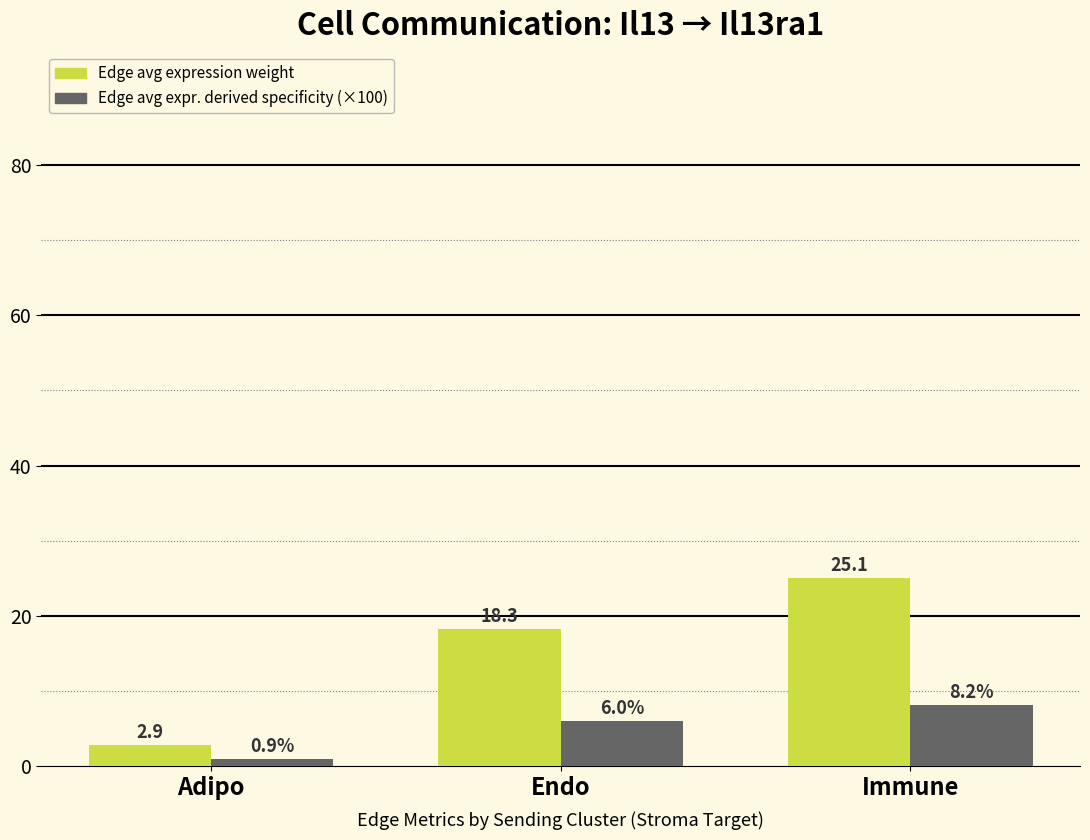

Which label corresponds to the largest value in the chart?

Immune